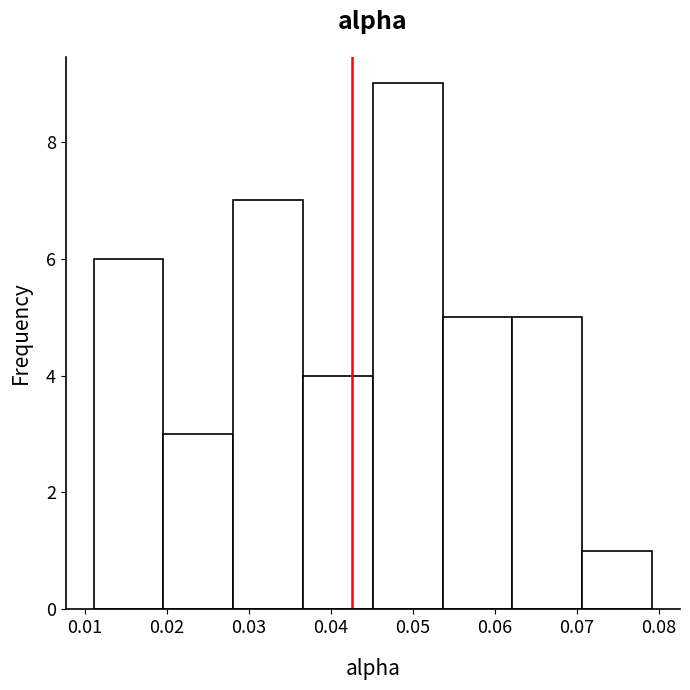

How tall is the bar that spans 0.045 to 0.054 on the x-axis? Neither the bar edges nor the heights are printed on the chart, so give them approximately, as read against the axes.

9